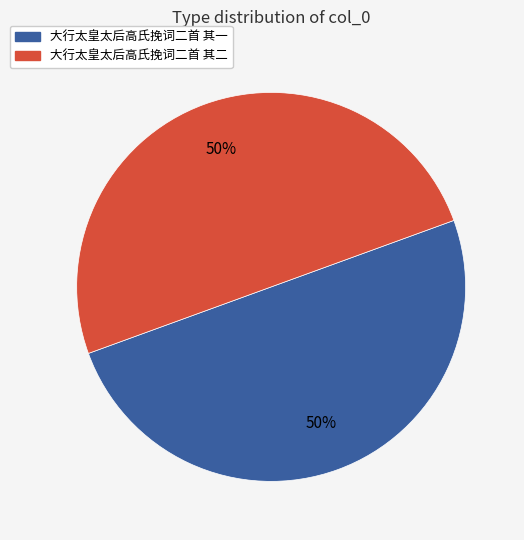

To the nearest percent, what portion does 大行太皇太后高氏挽词二首 其一 represent?

50%